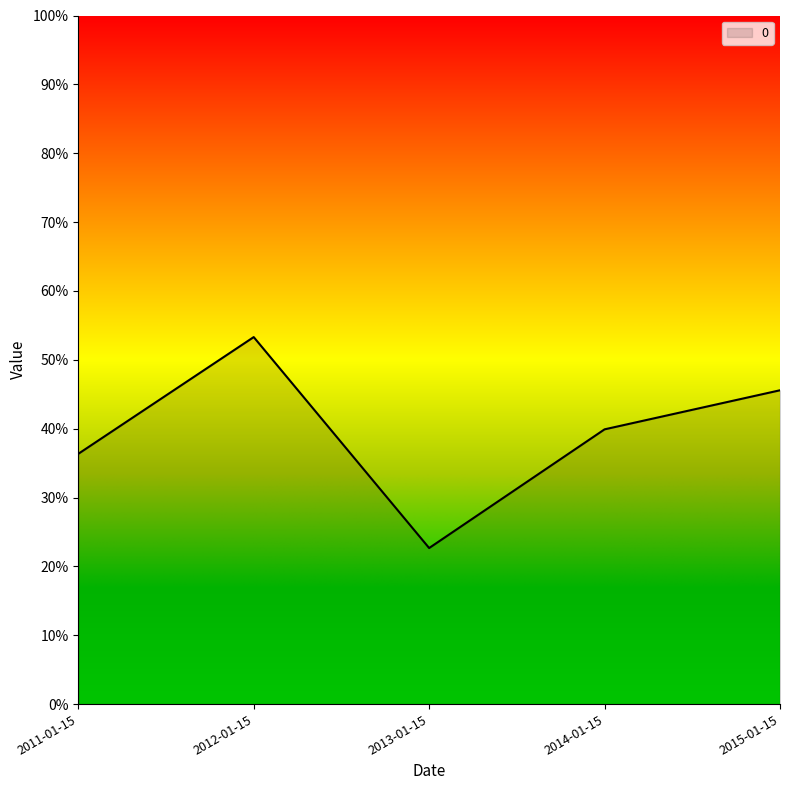

At which category does the chart reach its minimum across all series?

2013-01-15